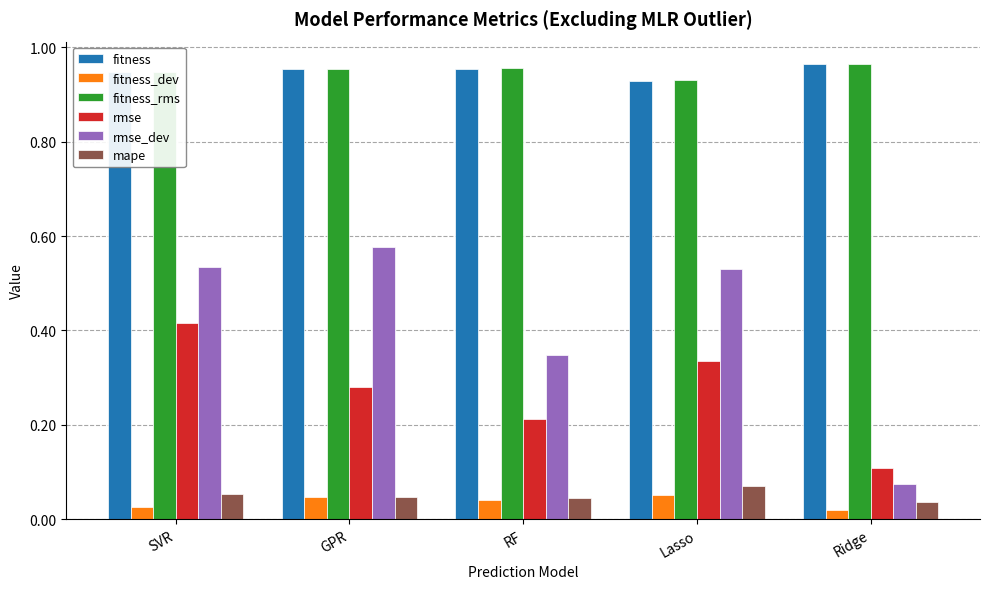

Which series has the largest range (max minus min)?

rmse_dev